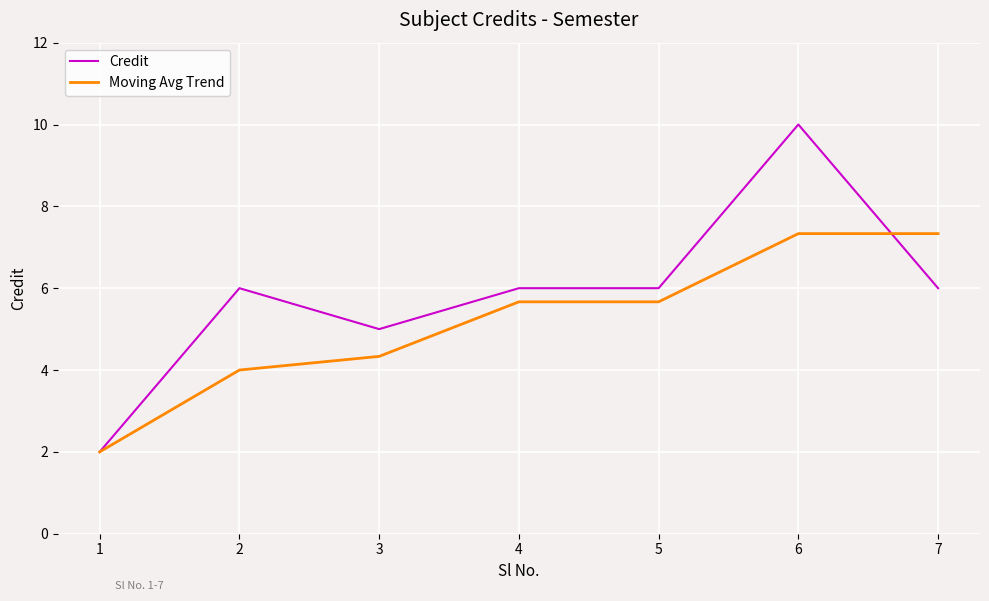

At 4, list the series in order from largest to smallest.

Credit, Moving Avg Trend